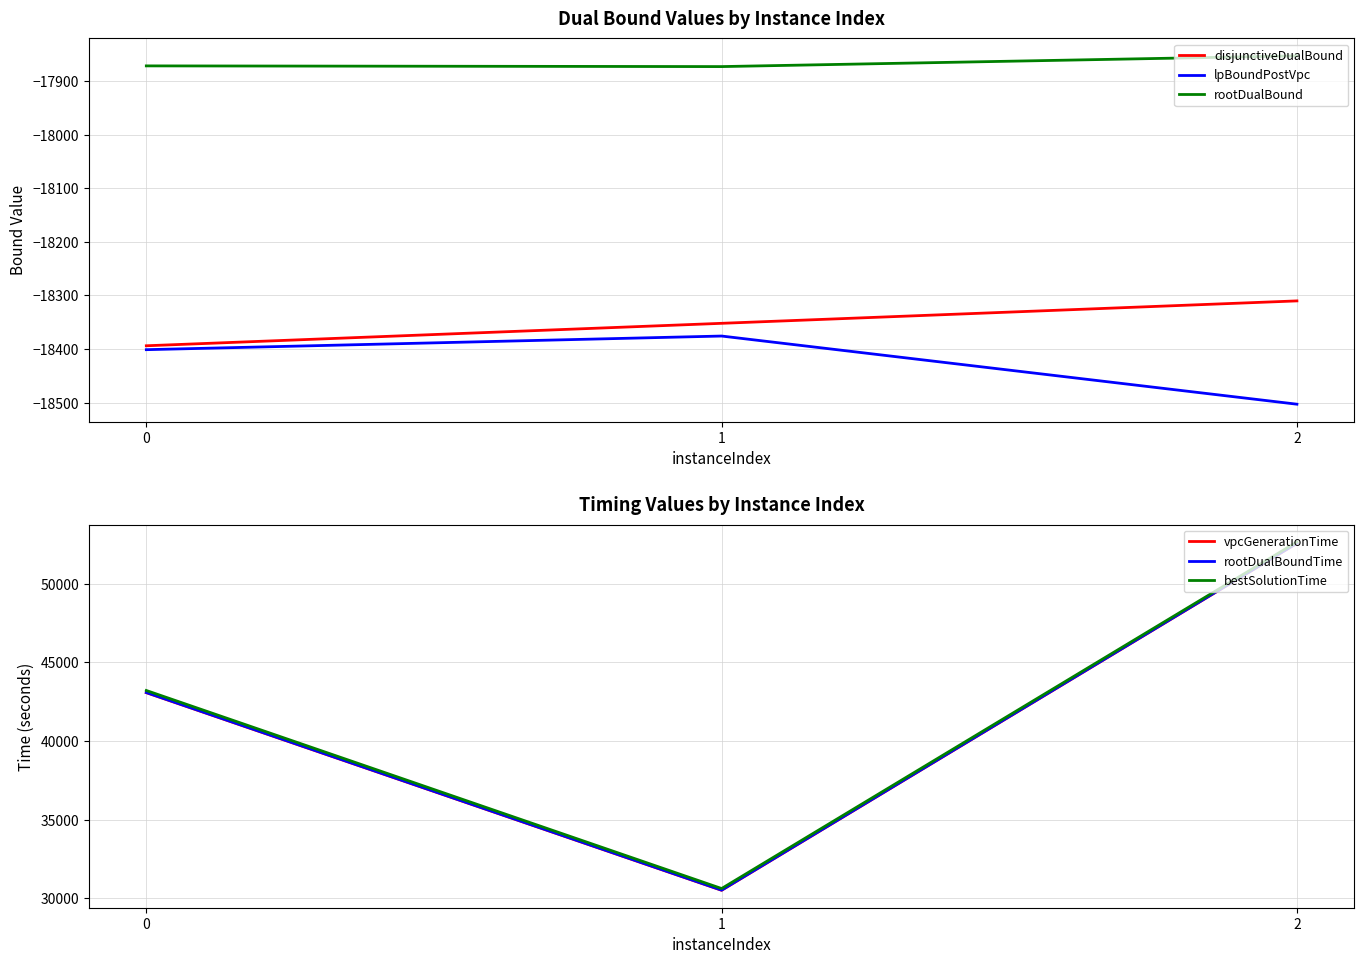

Reading left to right, extract all data points from this chart.

disjunctiveDualBound: 0=-18393.8	1=-18351.9	2=-18310.1
lpBoundPostVpc: 0=-18401.1	1=-18375.6	2=-18502.7
rootDualBound: 0=-17872.0	1=-17873.3	2=-17853.3
vpcGenerationTime: 0=43075.6	1=30504.0	2=52578.8
rootDualBoundTime: 0=43087.3	1=30514.9	2=52589.0
bestSolutionTime: 0=43214.3	1=30617.3	2=52662.3